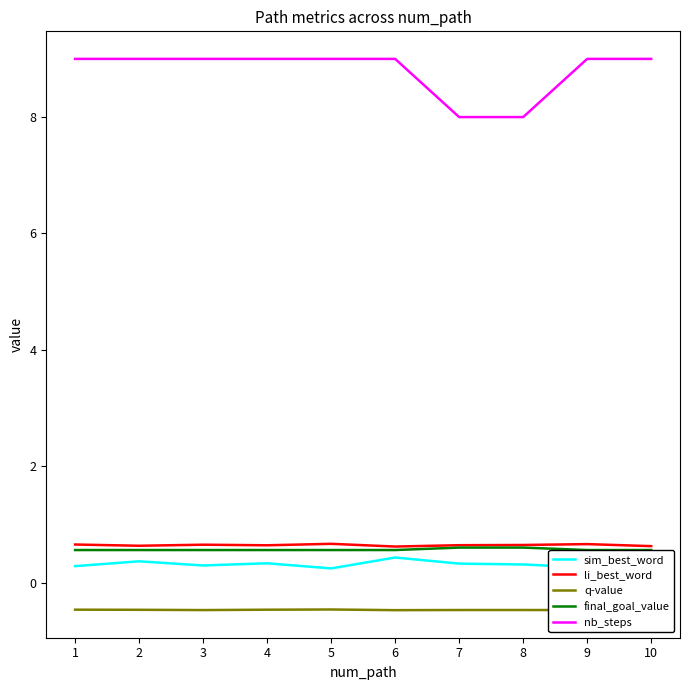

Is this an area chart (filled region under the line)?

No